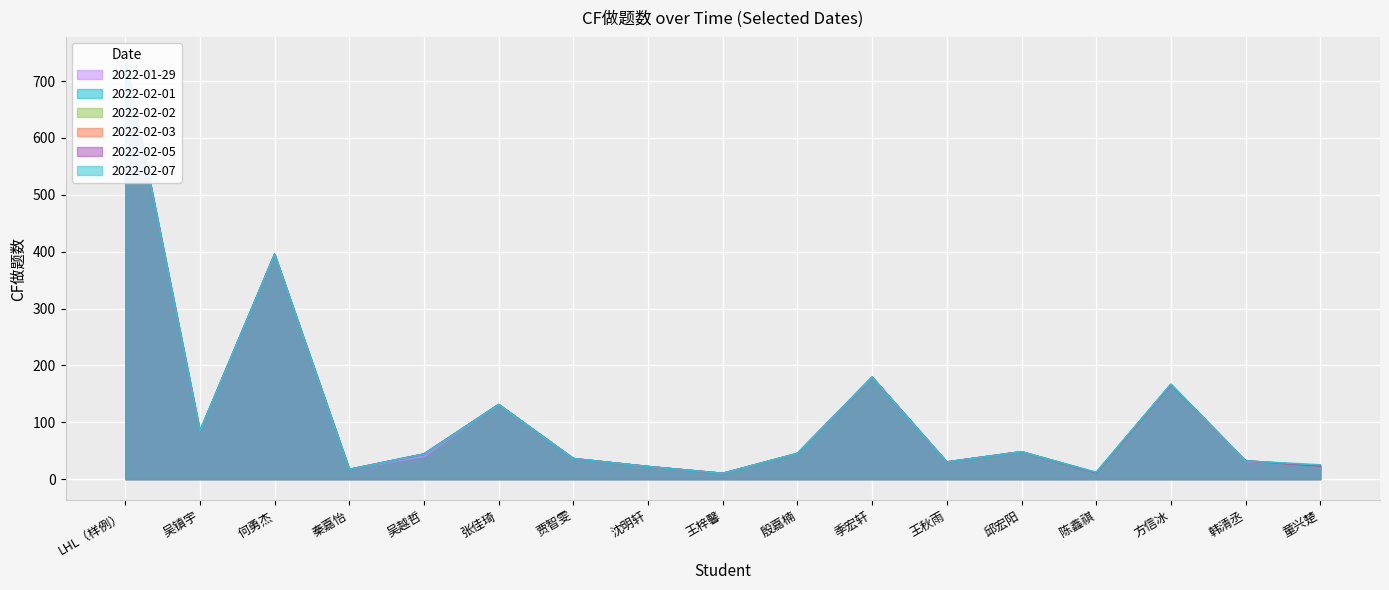

At which label is 2022-02-05 closest to 375?

何勇杰